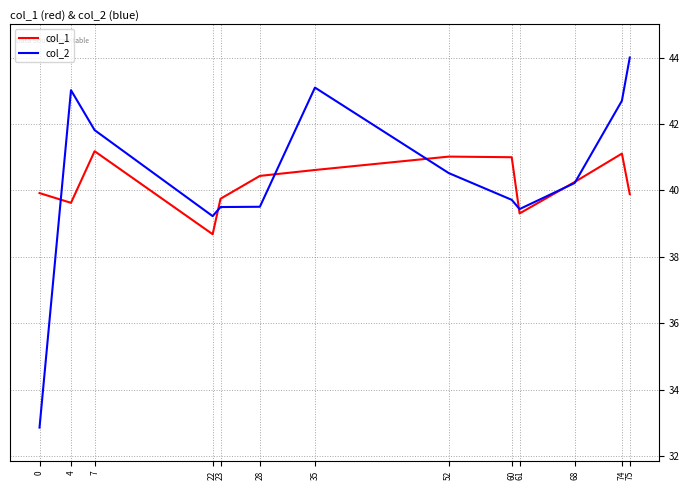

Reading left to right, extract all data points from this chart.

col_1: 39.9	39.6	41.2	38.7	39.8	40.4	40.6	41.0	41.0	39.3	40.3	41.1	39.9
col_2: 32.9	43.0	41.8	39.2	39.5	39.5	43.1	40.5	39.7	39.4	40.2	42.7	44.0